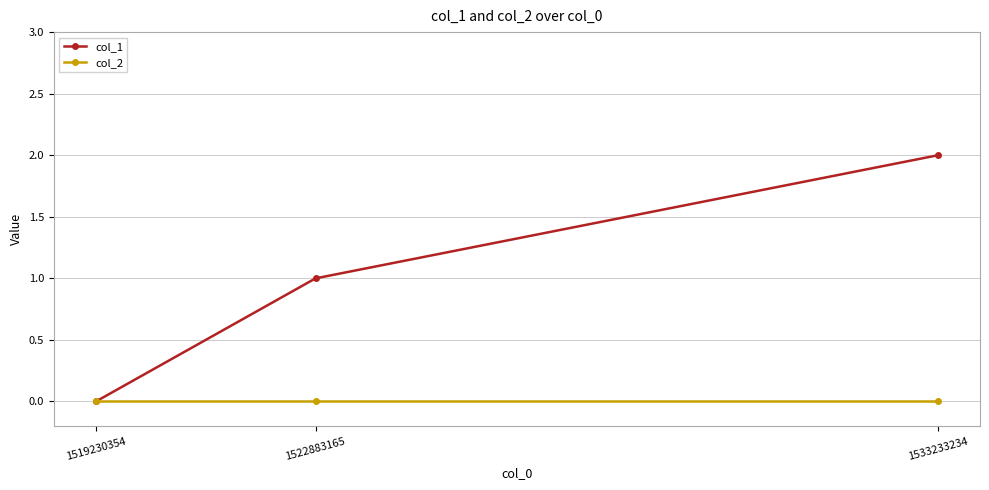

Which series changed the most between 1522883165 and 1533233234?

col_1